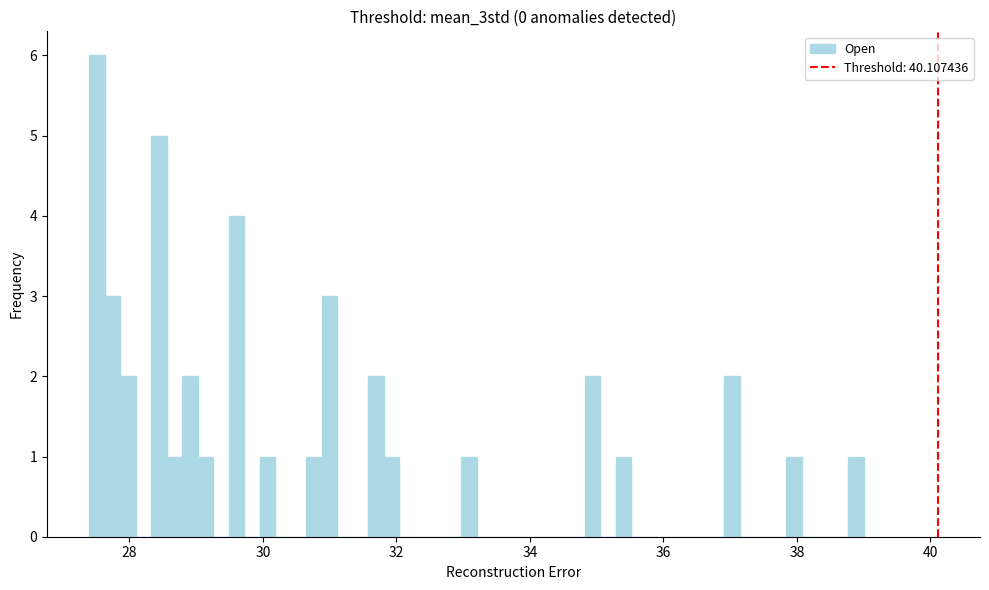

Around what value on the x-axis is the tallest bar? Give the approximate position of its centre, as read against the axis.

27.6